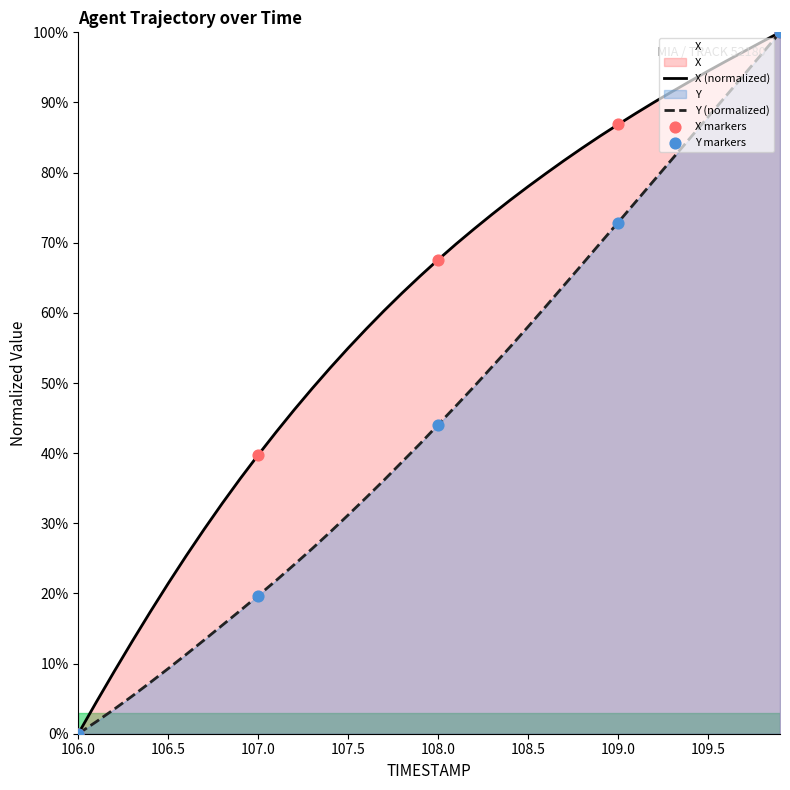

Is the value of X at 108.1 greater than the value of Y at 108.6?

Yes